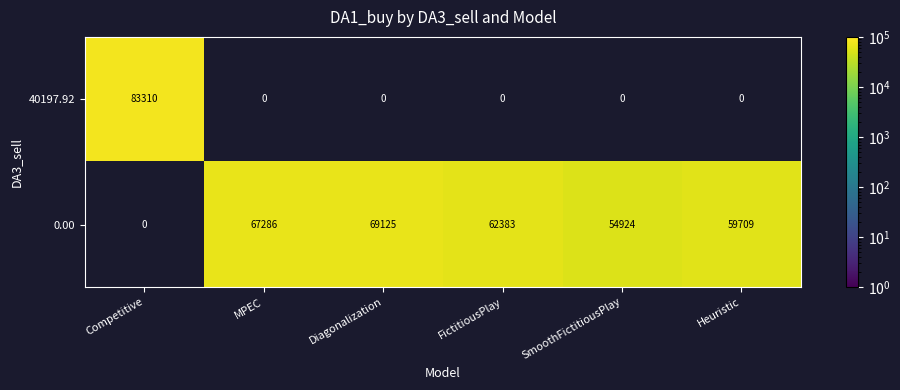

Which category has the highest value across all series?

Competitive